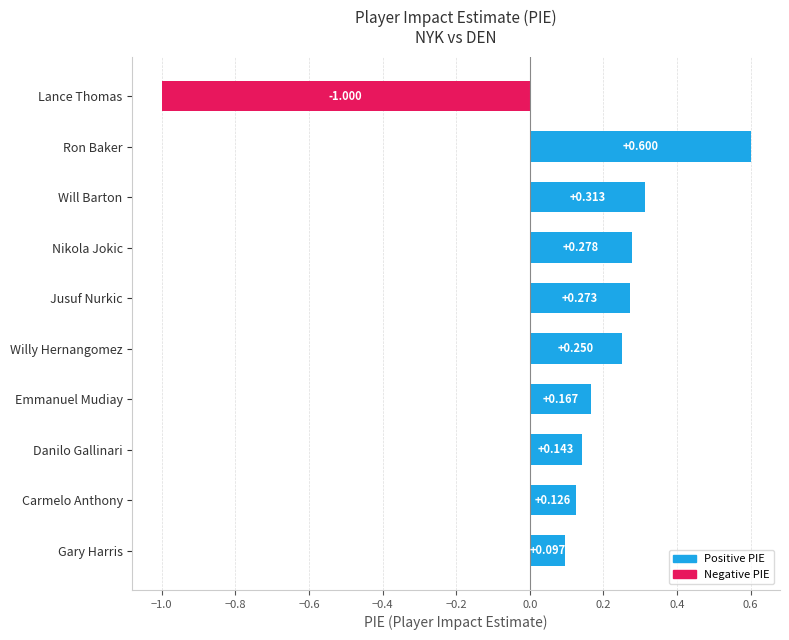

Count the number of categories in the chart.

10